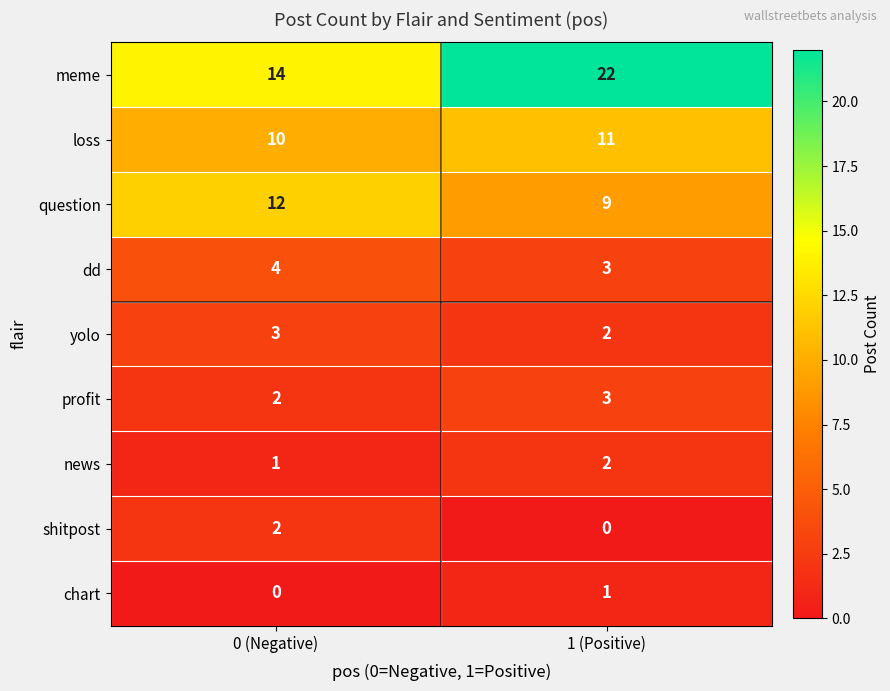

Reading left to right, transcribe all the data shown in this chart.

meme: 14	22
loss: 10	11
question: 12	9
dd: 4	3
yolo: 3	2
profit: 2	3
news: 1	2
shitpost: 2	0
chart: 0	1